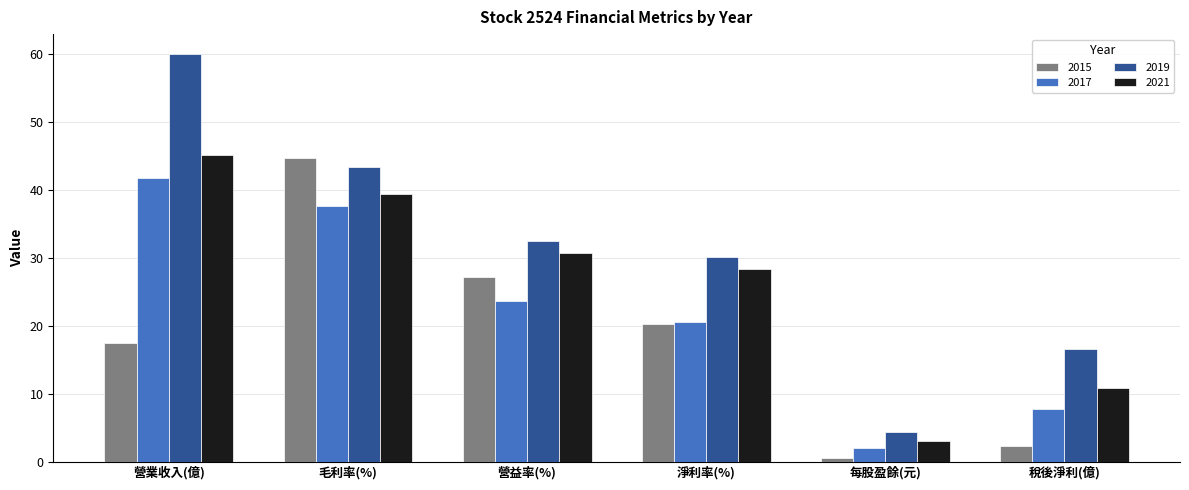

Does the chart contain any negative values?

No